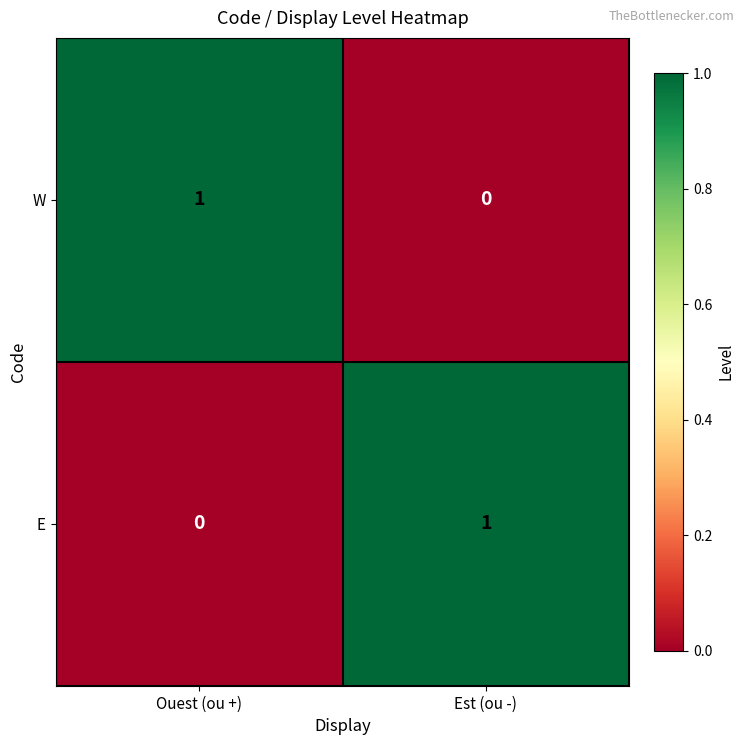

At how many categories does at least one series exceed 0?

2